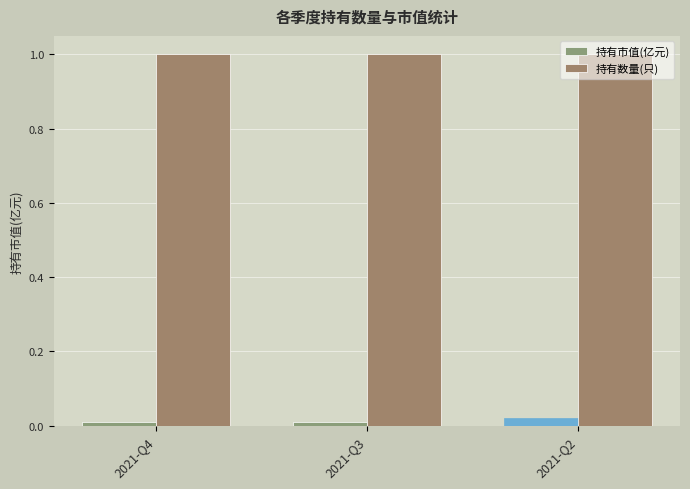

Which series has the largest range (max minus min)?

持有市值(亿元)